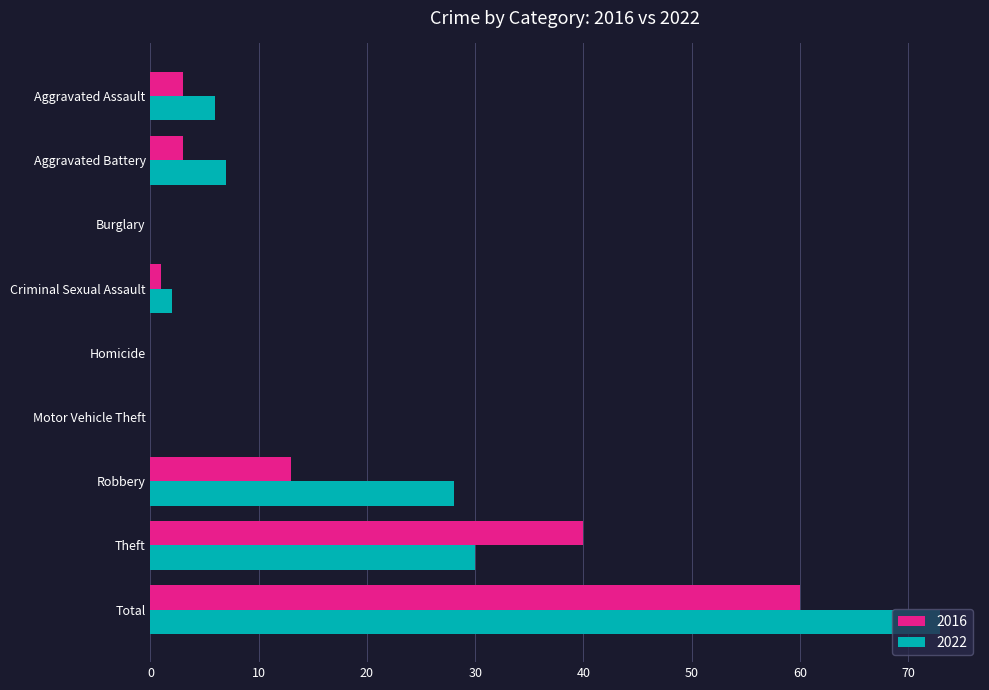

Where is 2022 nearest to the value 36?

Theft